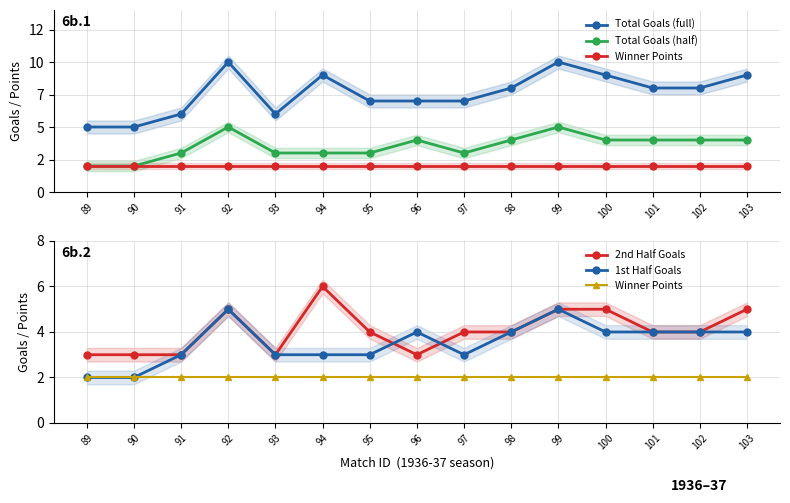

What is the value of the Winner Points point at the 3rd from the left?

2